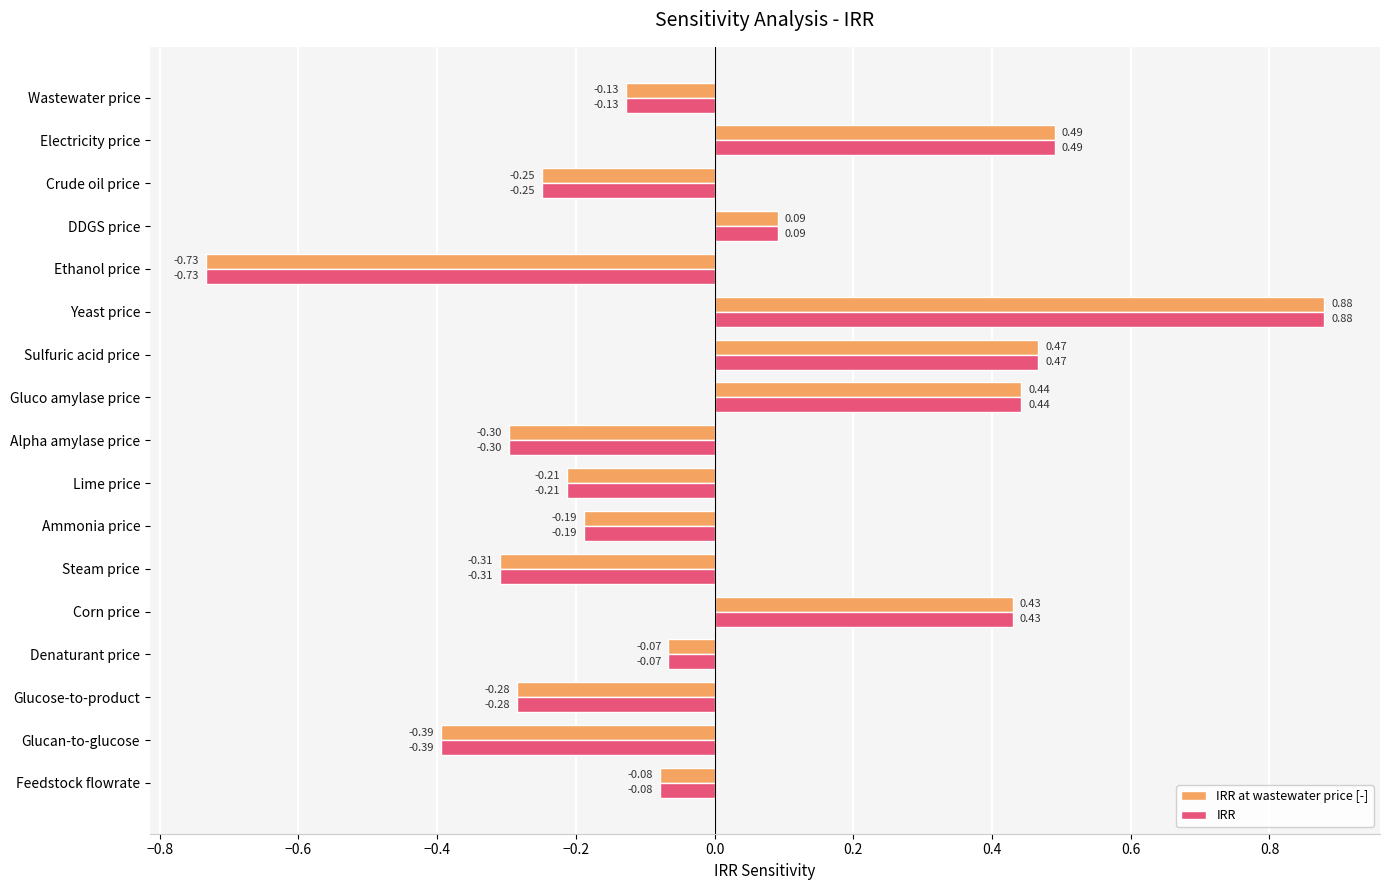

List the labels in order of IRR at wastewater price [-] value, smallest first.

Ethanol price, Glucan-to-glucose, Steam price, Alpha amylase price, Glucose-to-product, Crude oil price, Lime price, Ammonia price, Wastewater price, Feedstock flowrate, Denaturant price, DDGS price, Corn price, Gluco amylase price, Sulfuric acid price, Electricity price, Yeast price